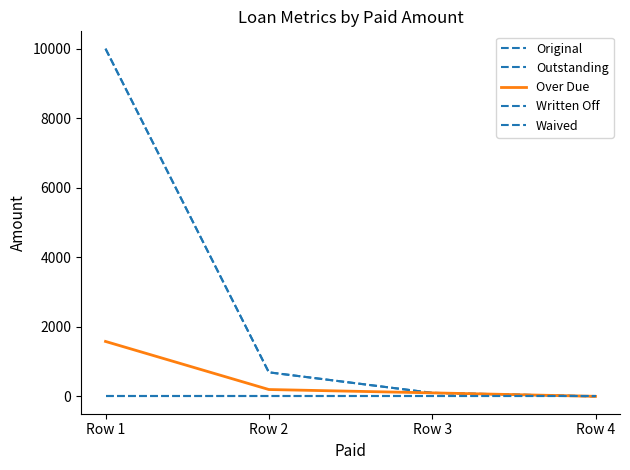

Which has a higher value, Row 2 or Row 3?

Row 2